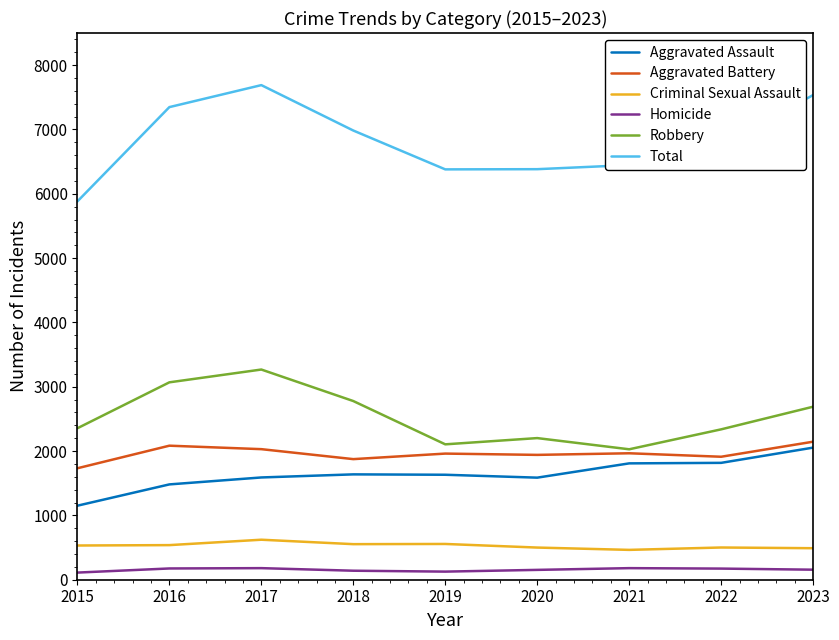

What is the maximum value for Aggravated Battery?

2146